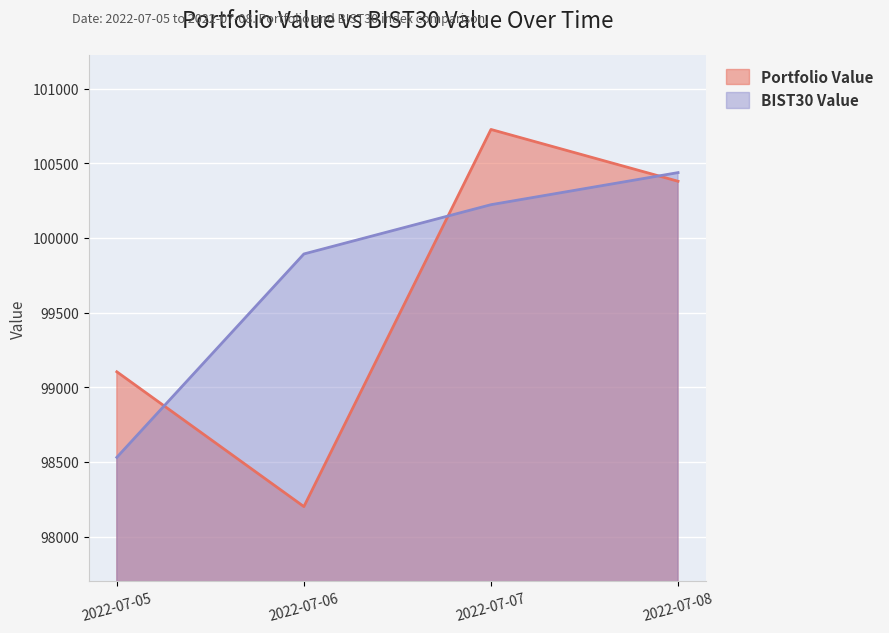

Reading left to right, what are all the values shown in this chart?

Portfolio Value: 99103.7	98201.2	100726.2	100379.3
BIST30 Value: 98531.0	99892.6	100222.5	100437.3